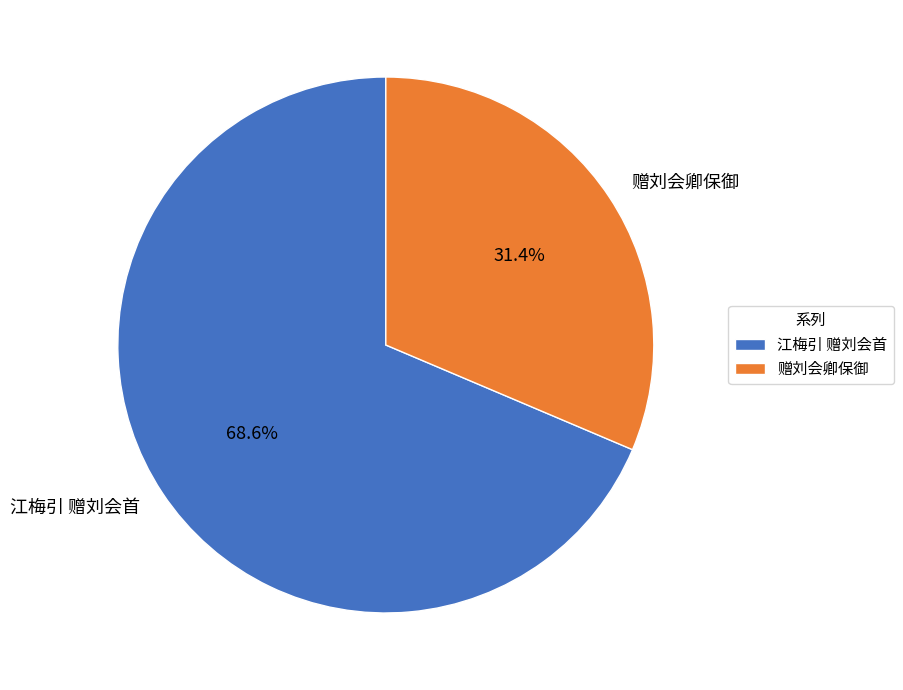

The 江梅引 赠刘会首 slice represents 61% of the pie. True or false?

False